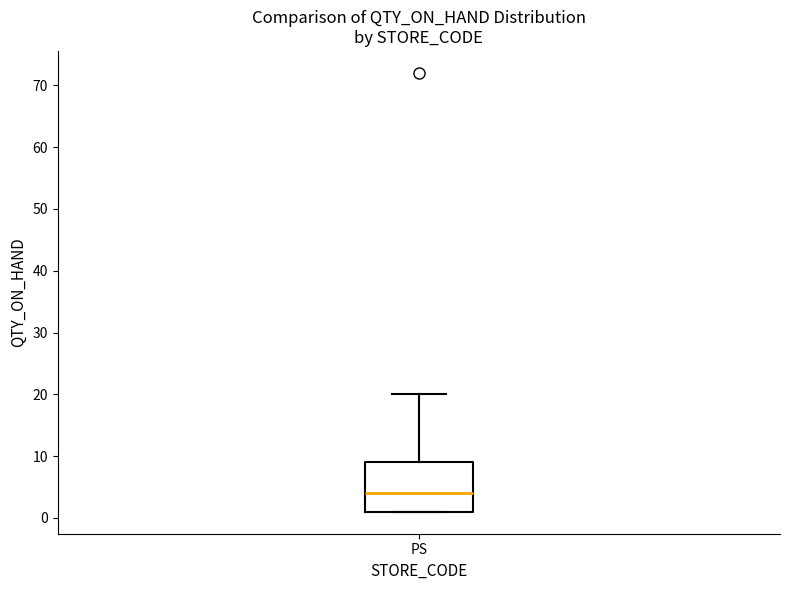

Transcribe this box plot: give where the median line is, the range the box spans, and where the two whiskers end, as read against the y-axis. The values are not printed on the chart, so give them approximately, as read against the axis.

median 4, box 1 to 9, whiskers 1 to 20